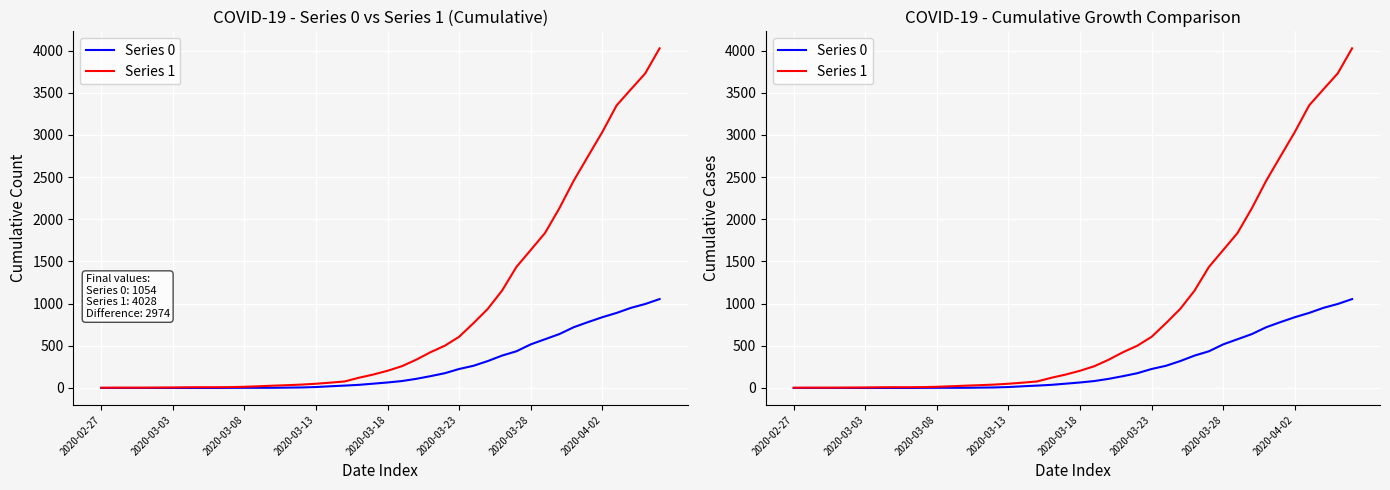

Is it true that Series 0 equals -693 at 2020-03-28?

False